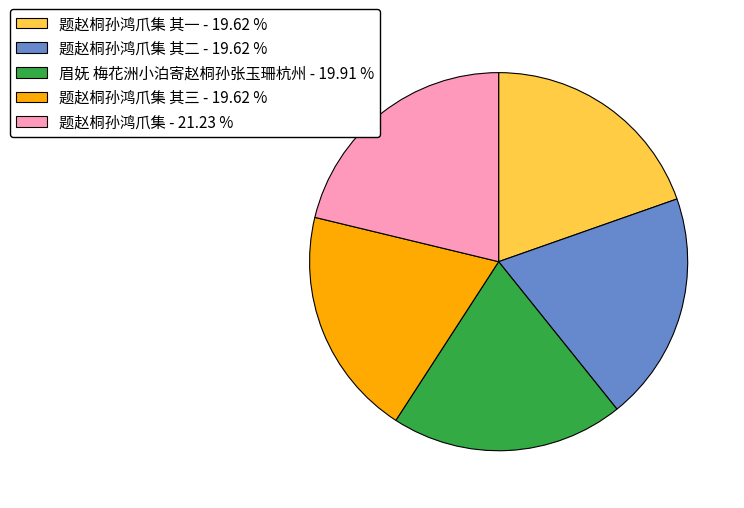

Is the sum of 眉妩 梅花洲小泊寄赵桐孙张玉珊杭州 - 19.91 % and 题赵桐孙鸿爪集 其二 - 19.62 % greater than half?

No